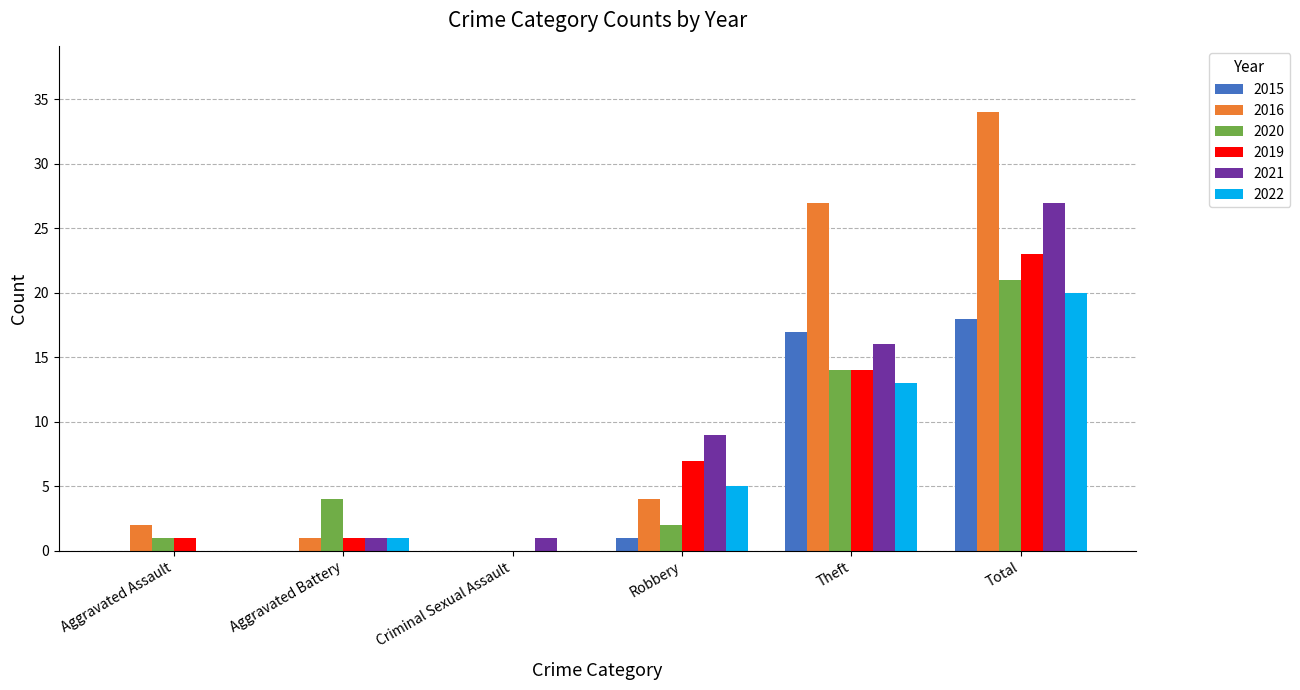

The value of 2016 at Total is 34. True or false?

True